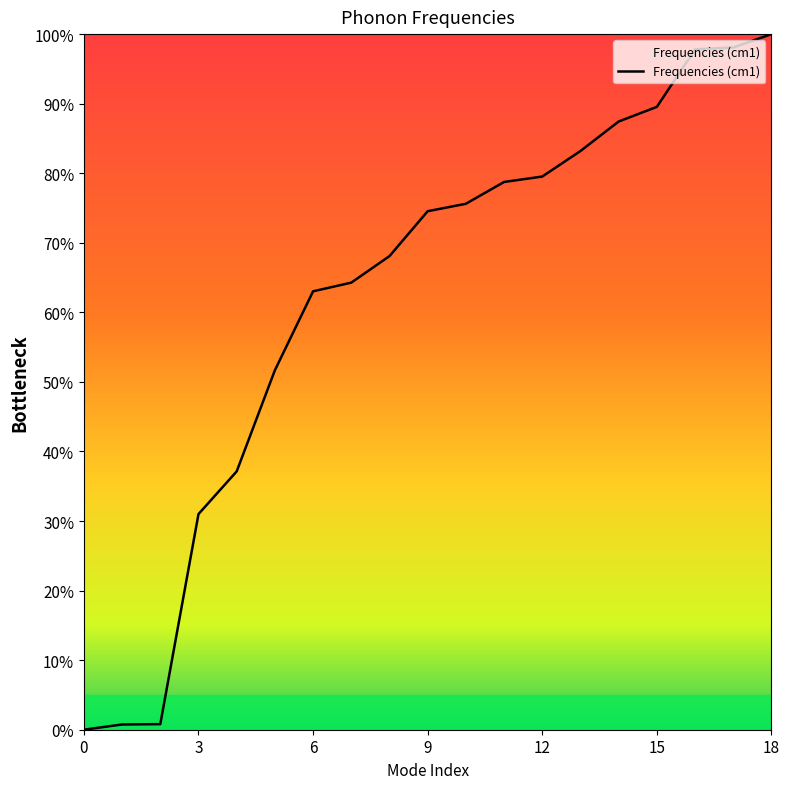

Is this an area chart (filled region under the line)?

No